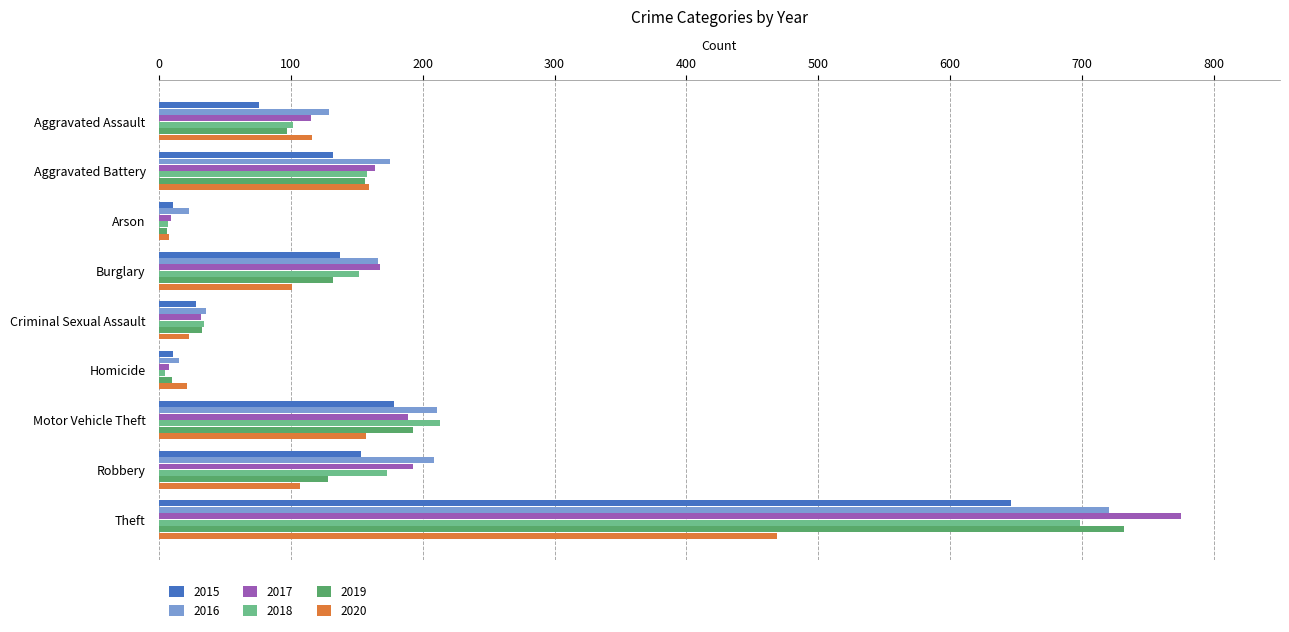

Which series has the largest range (max minus min)?

2017